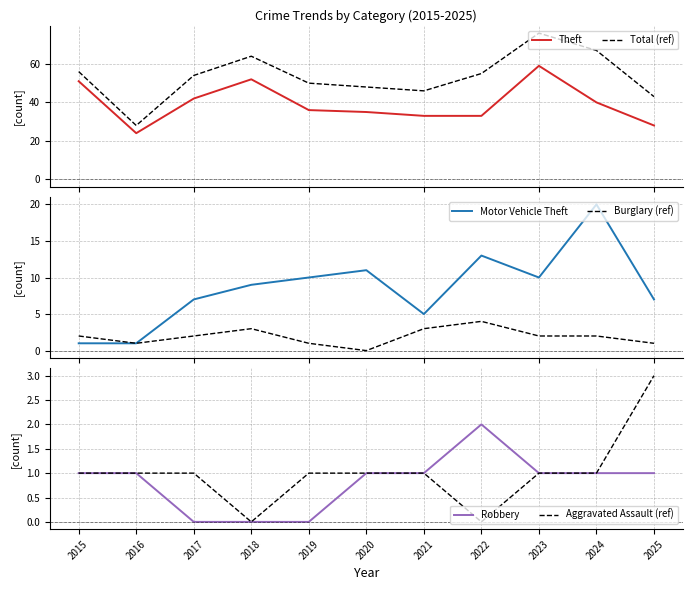

What is the difference between the highest and lowest values at 2022?

55